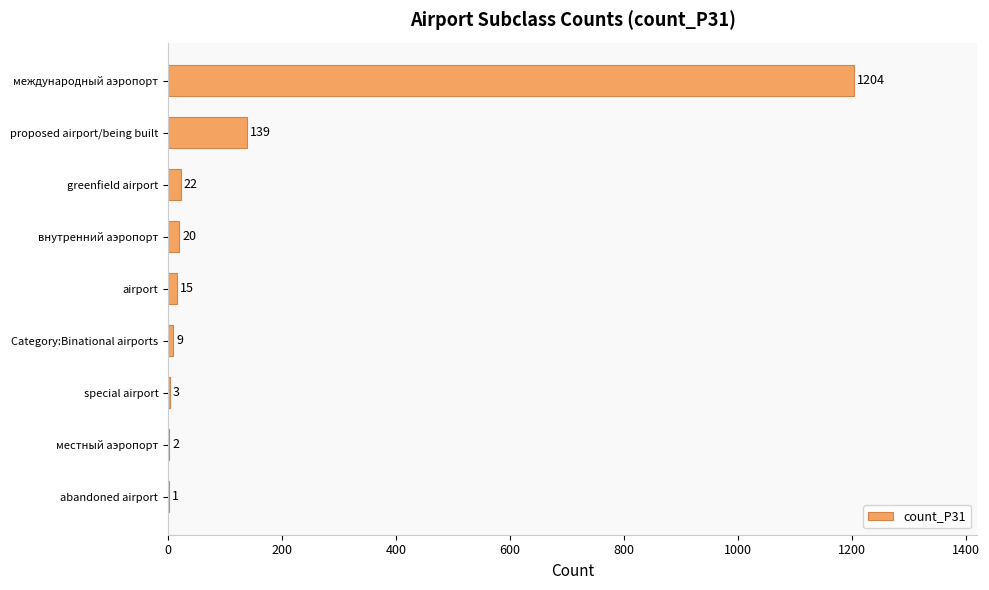

Where is the data nearest to the value 602?

proposed airport/being built